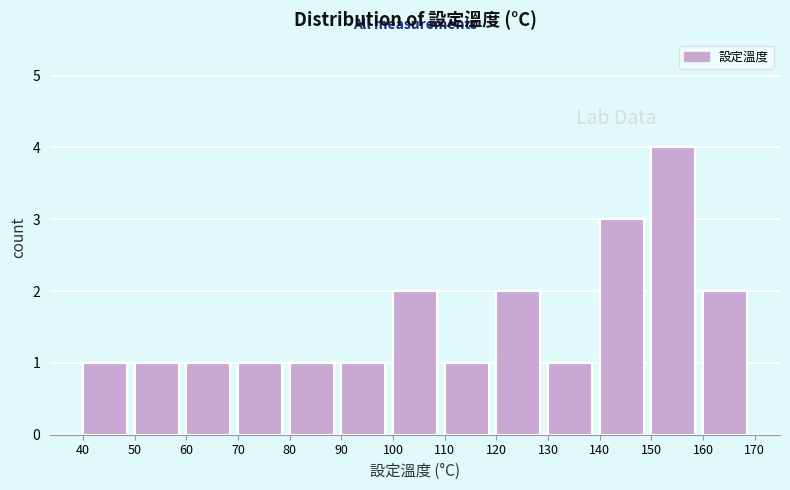

Over which range of the x-axis is the bar tallest?

150 to 160